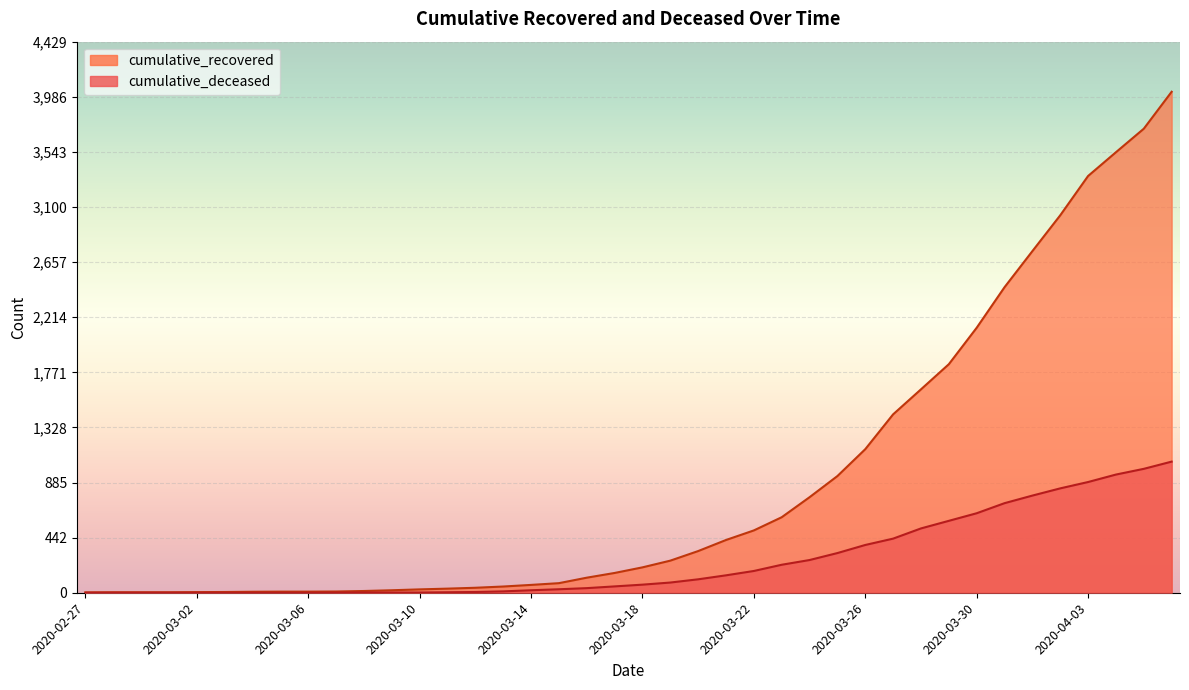

Is the value of cumulative_deceased at 2020-03-02 greater than the value of cumulative_recovered at 2020-03-05?

No